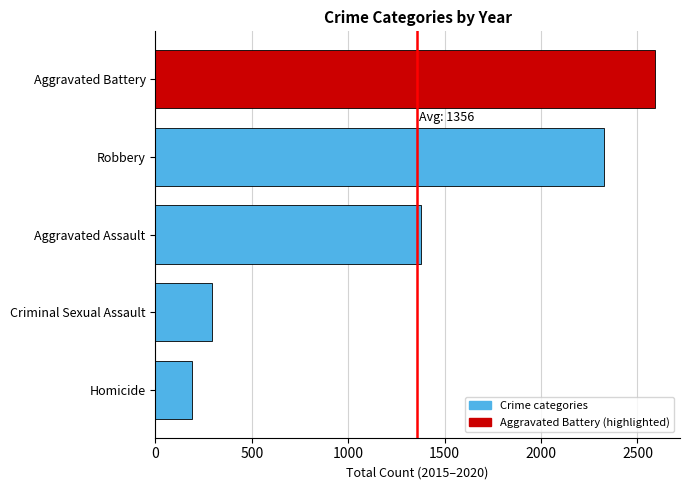

Reading top to bottom, list all the values displayed in this chart.

2591	2328	1375	294	192